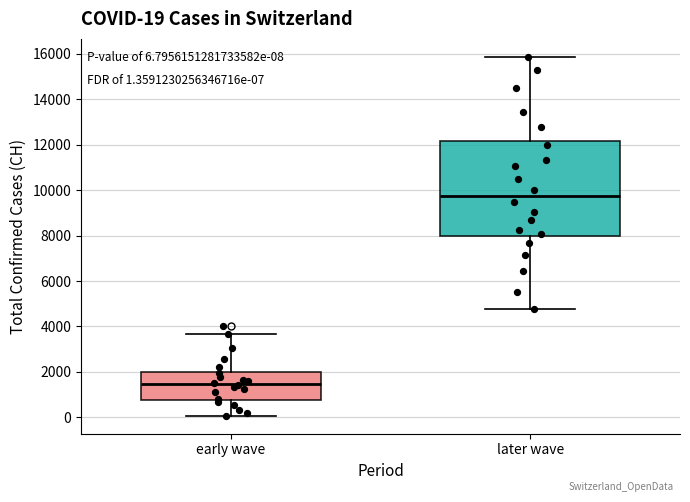

Comparing the boxes themselves (not the whiskers), which one is the tallest?

later wave